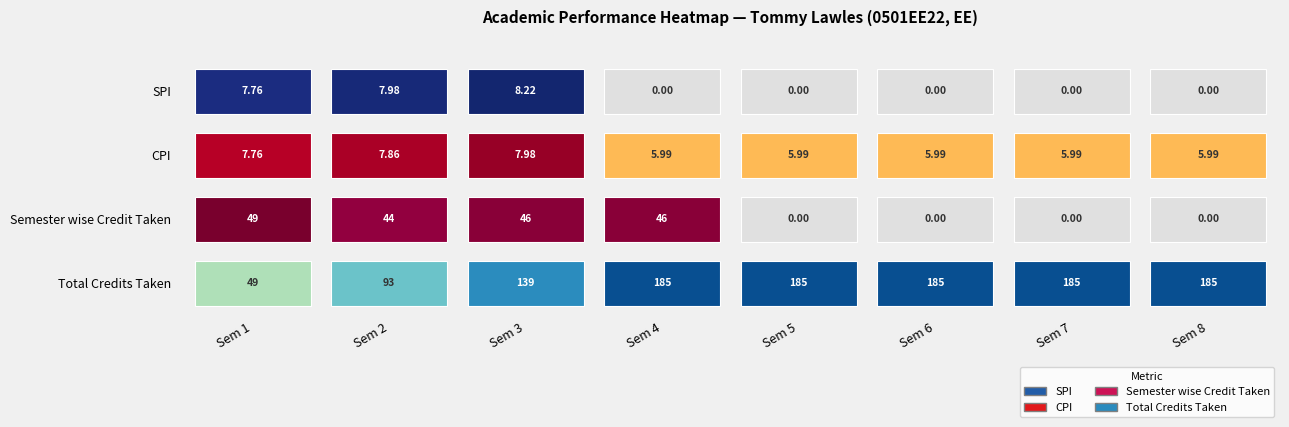

What is the maximum value shown in the chart?

185.0